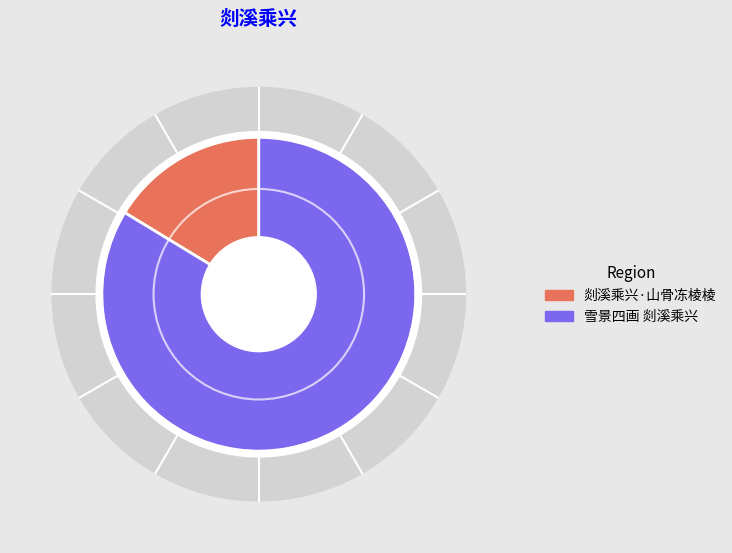

Is it true that 雪景四画 剡溪乘兴 is 77% of the pie?

False